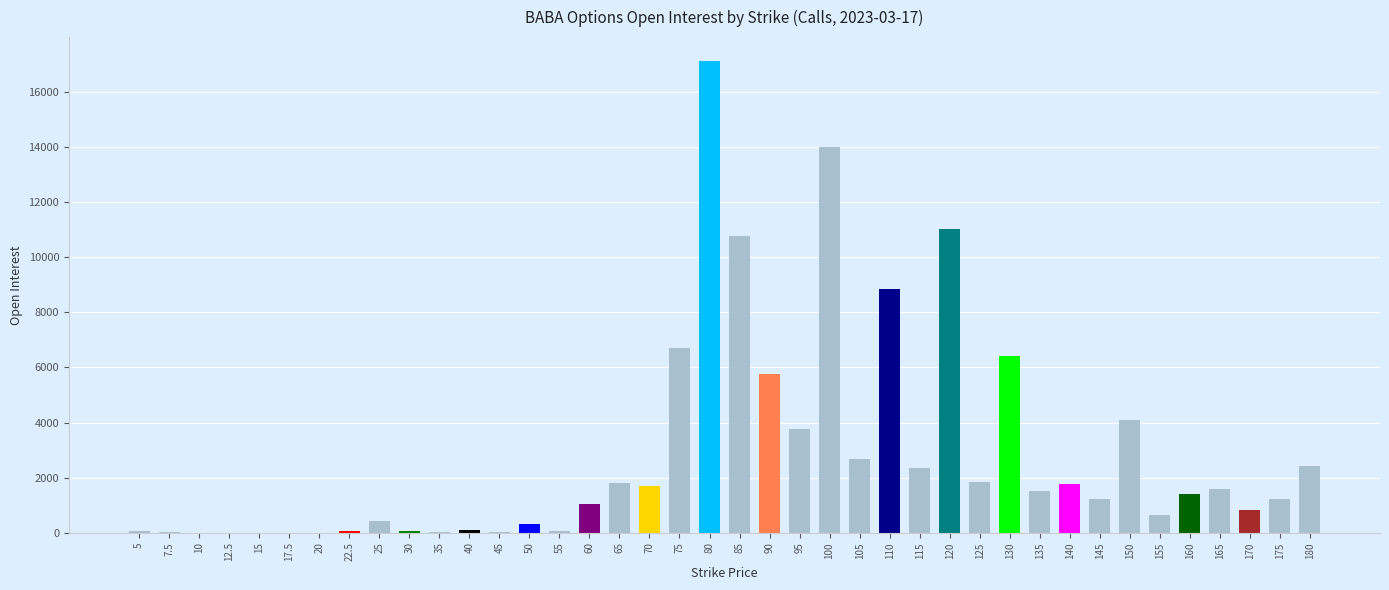

What value does the data have at 80, to the nearest 100?

17100